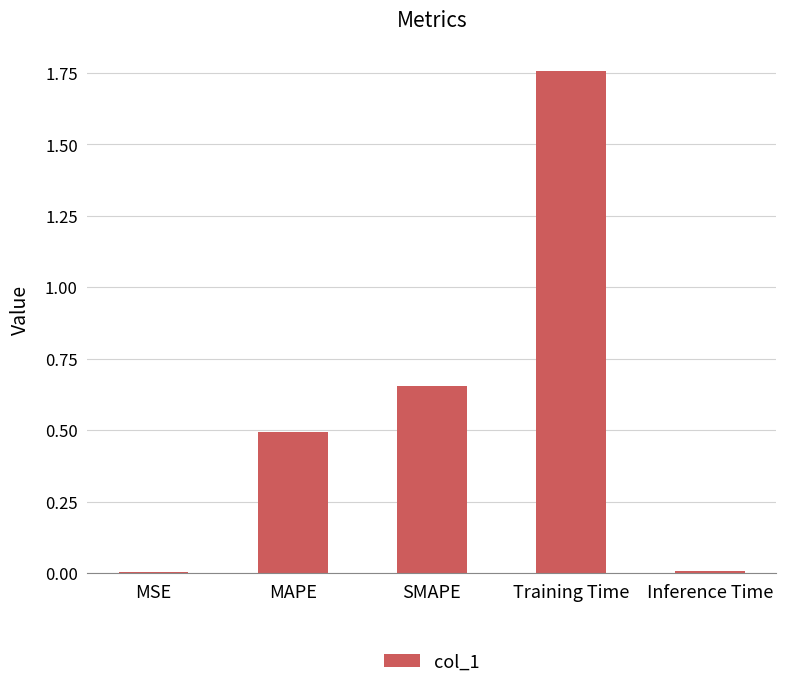

Which label corresponds to the largest value in the chart?

Training Time